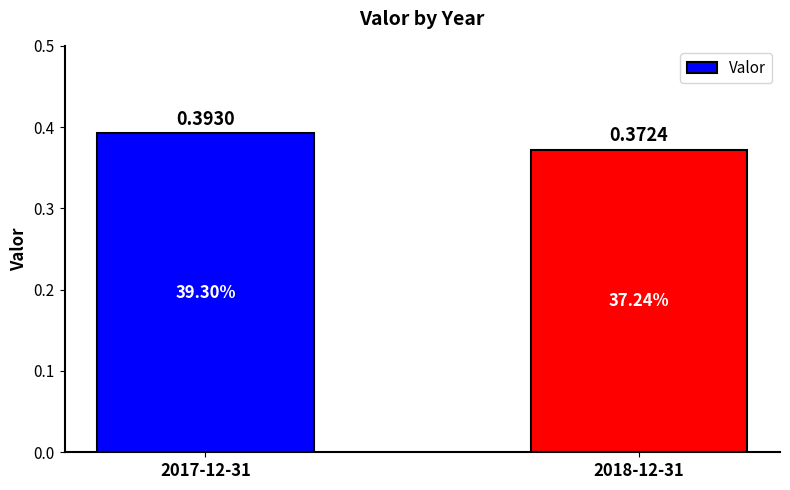

Rank the categories by value from highest to lowest.

2017-12-31, 2018-12-31